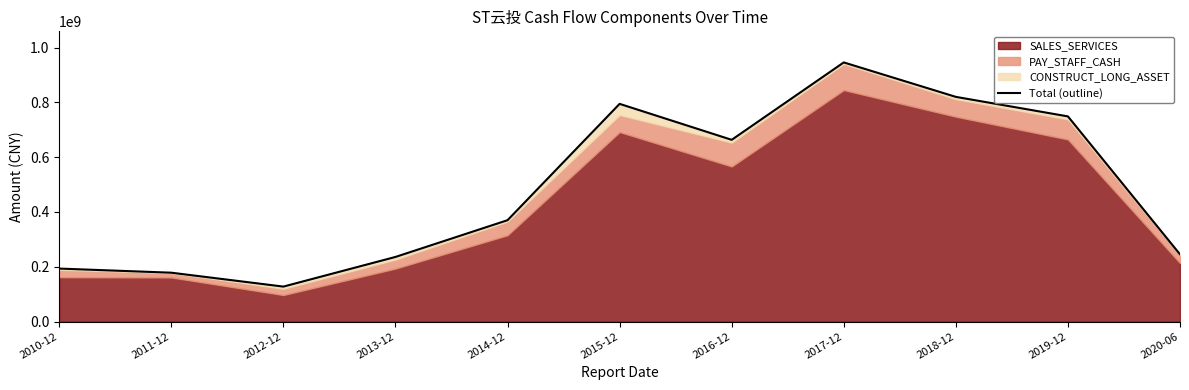

At which category does the data reach its first local valley?

2012-12